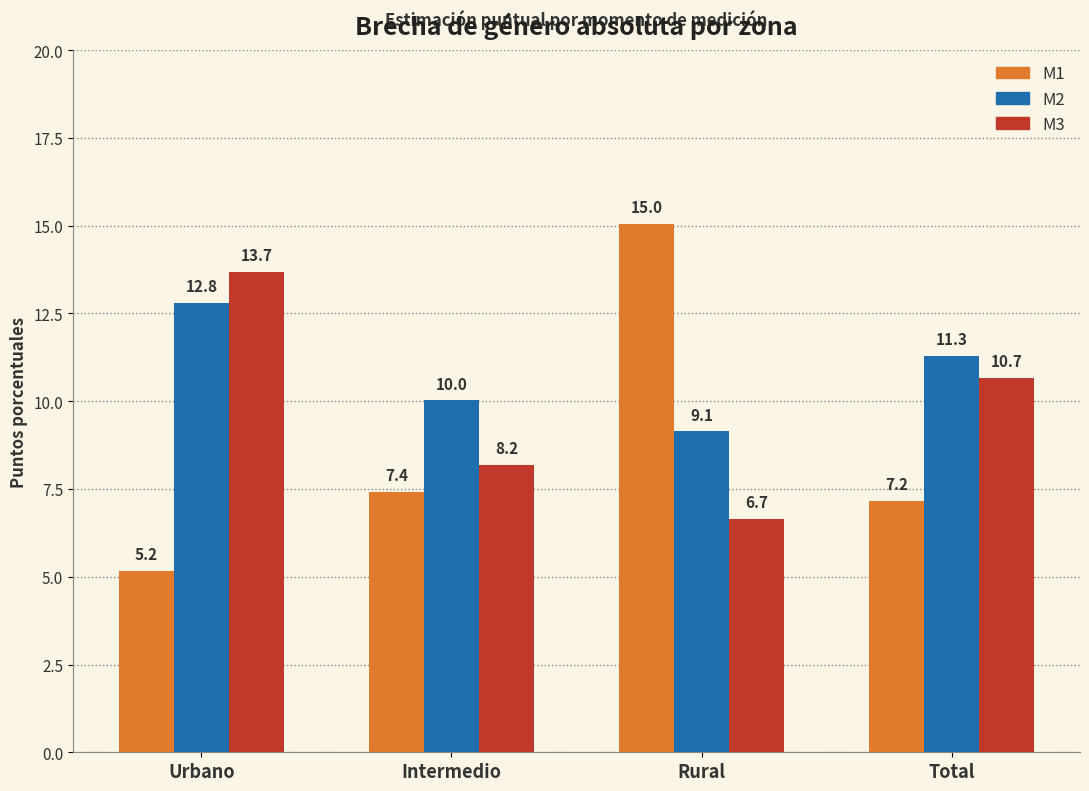

Is the value of M1 at Intermedio greater than the value of M2 at Total?

No